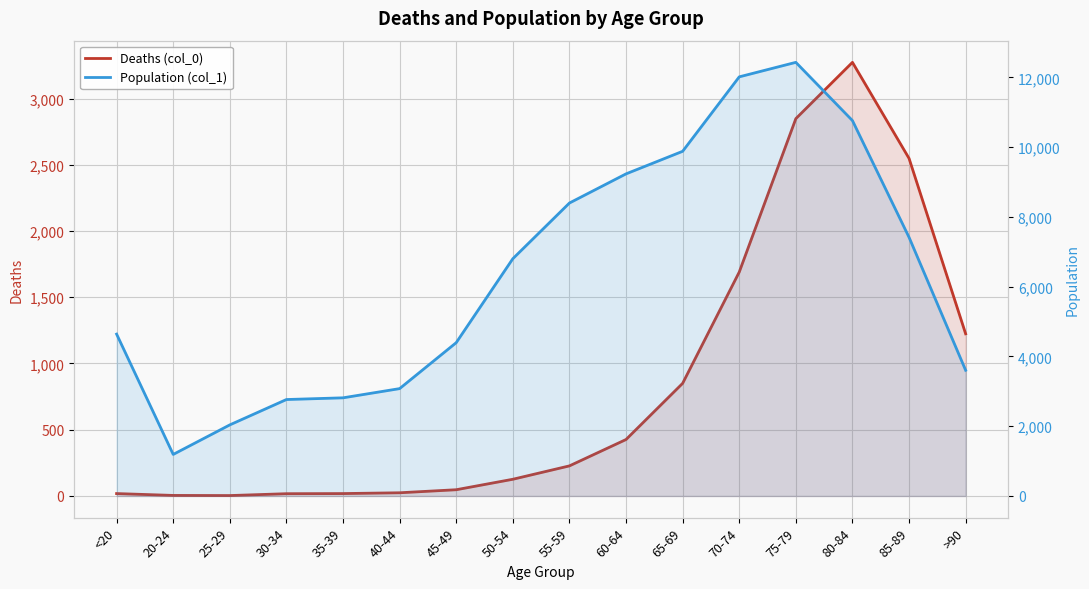

What is the minimum value shown in the chart?

3